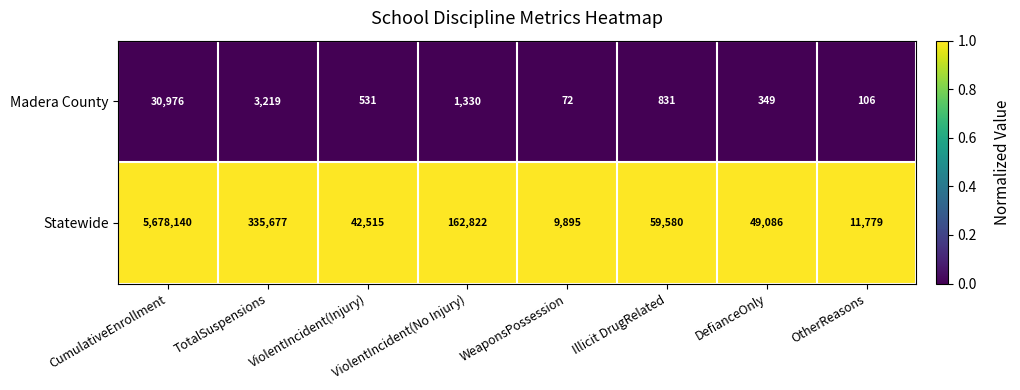

The value of Madera County at Illicit DrugRelated is 831. True or false?

True